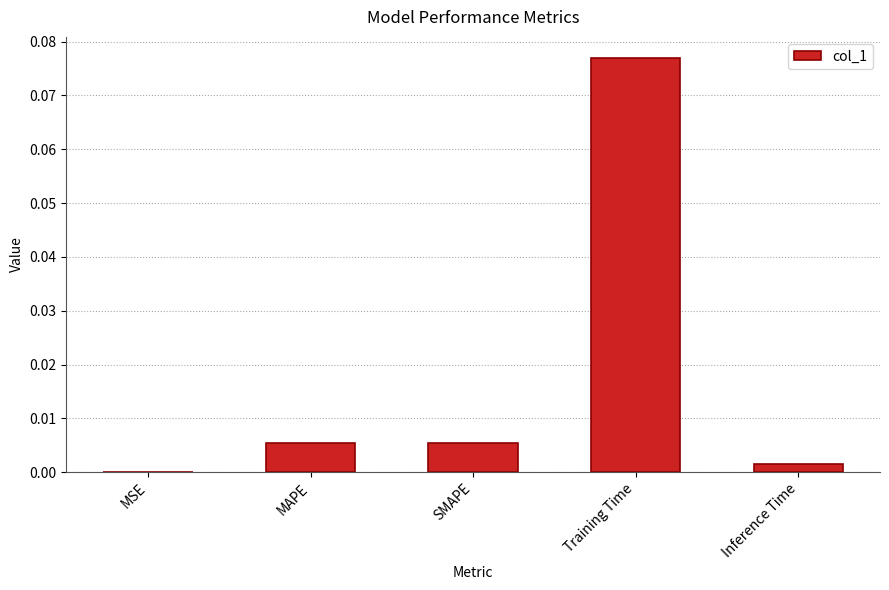

The value at MAPE is 0.0. True or false?

True